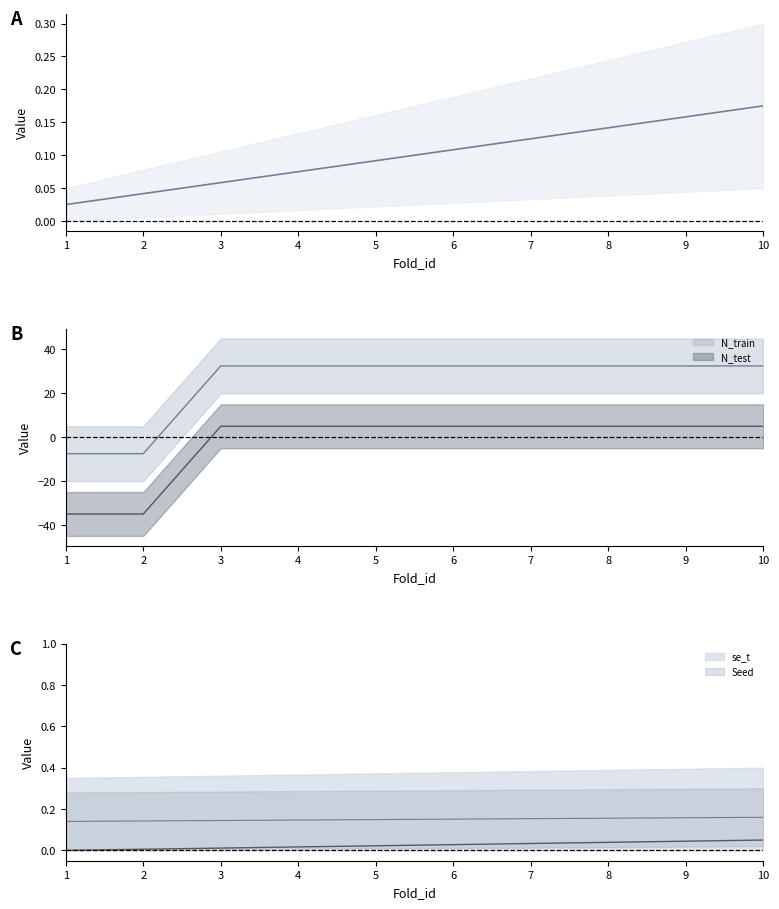

The chart shows a value of 0.1 at 3. True or false?

True